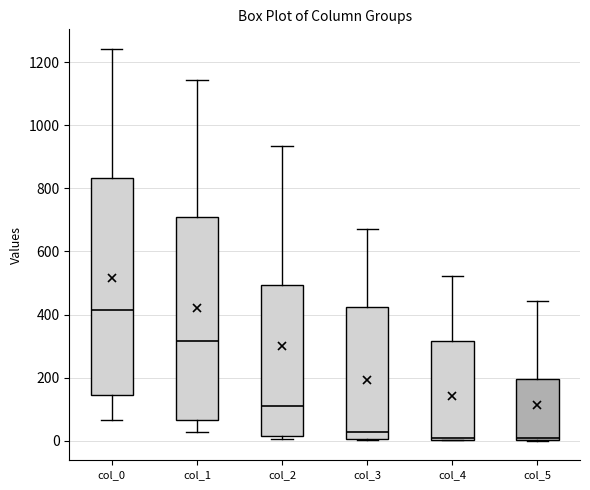

Reading left to right, transcribe this box plot: for each box, give where its median line is, the range the box spans, and where its two whiskers end, as read against the y-axis. The values are not printed on the chart, so give them approximately, as read against the axis.

col_0: median 420, box 140 to 840, whiskers 60 to 1240
col_1: median 320, box 60 to 720, whiskers 20 to 1140
col_2: median 100, box 20 to 500, whiskers 0 to 940
col_3: median 20, box 0 to 420, whiskers 0 to 680
col_4: median 0 (just above the box's lower edge), box 0 to 320, whiskers 0 to 520
col_5: median 0, box 0 to 200, whiskers 0 to 440